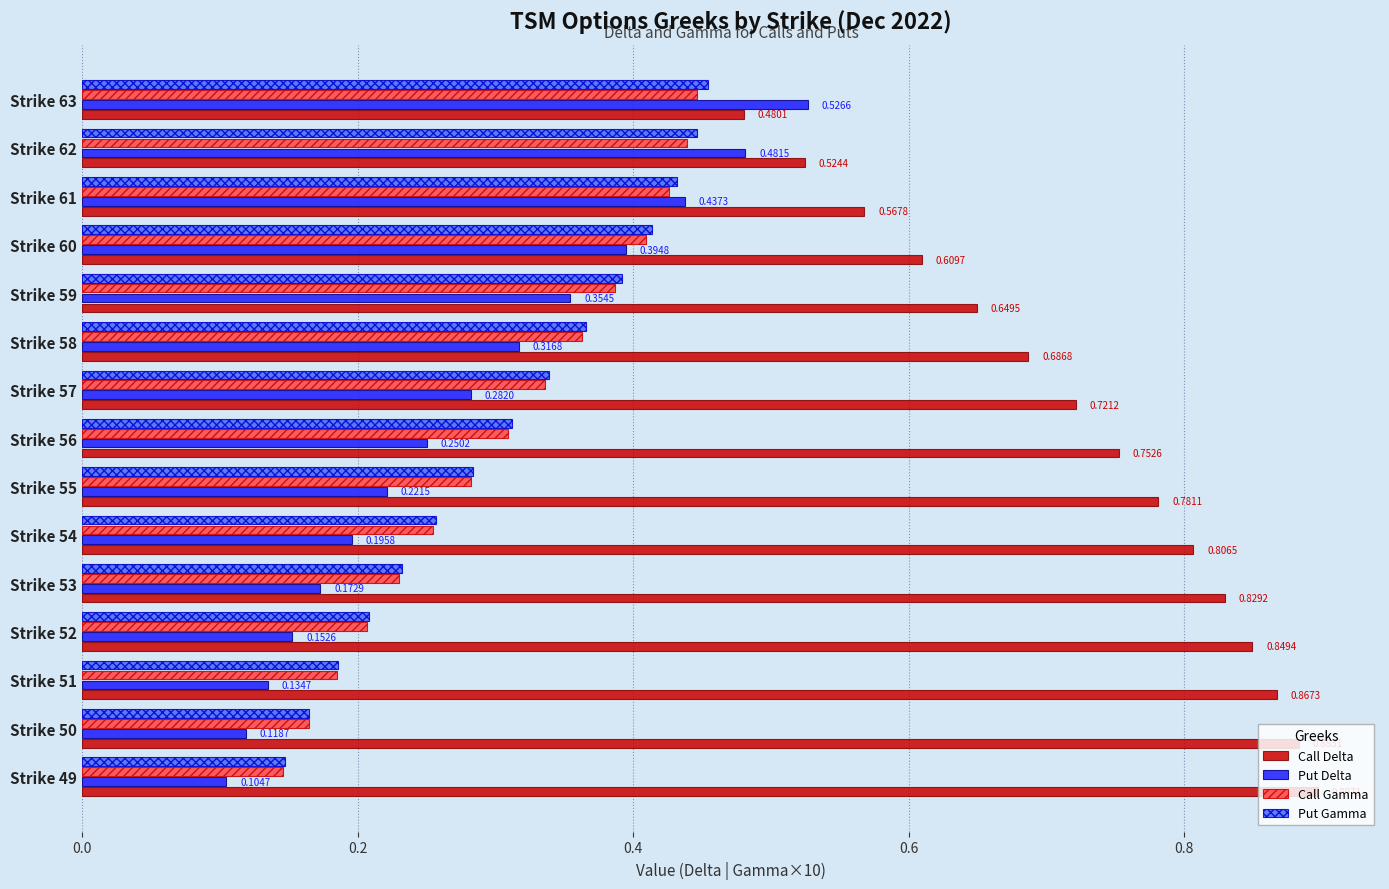

How many categories are shown in the chart?

15